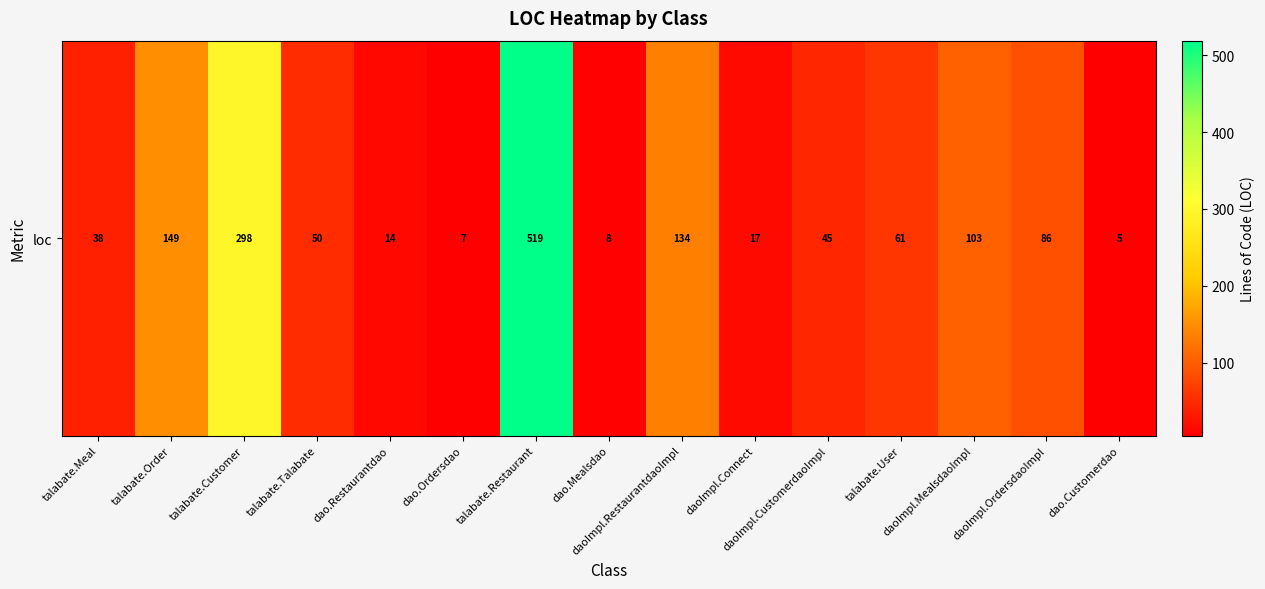

Between talabate.Customer and talabate.User, which is larger?

talabate.Customer